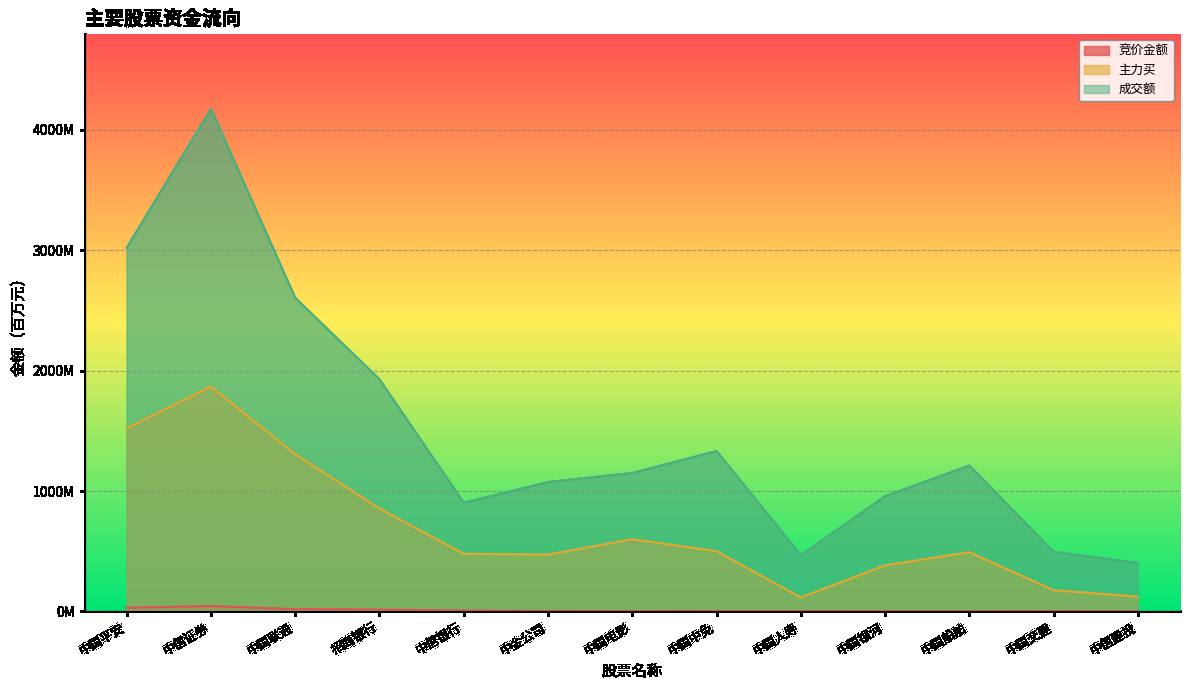

At which category does 主力买 reach its first local peak?

中信证券